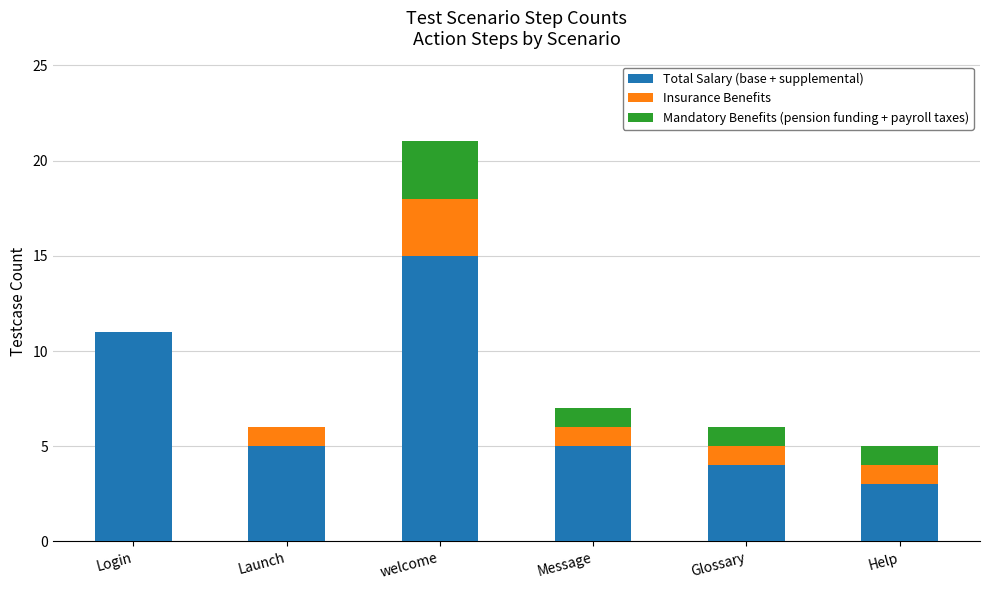

Where is Total Salary (base + supplemental) nearest to the value 9?

Login